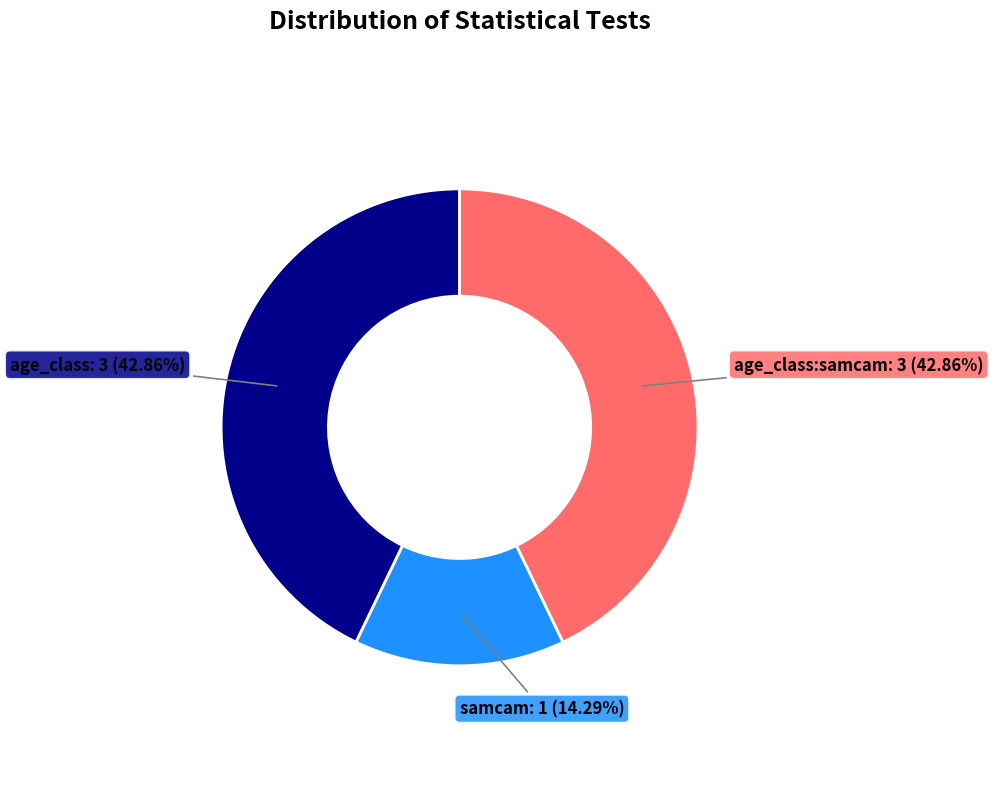

Is there a majority slice in this chart?

No